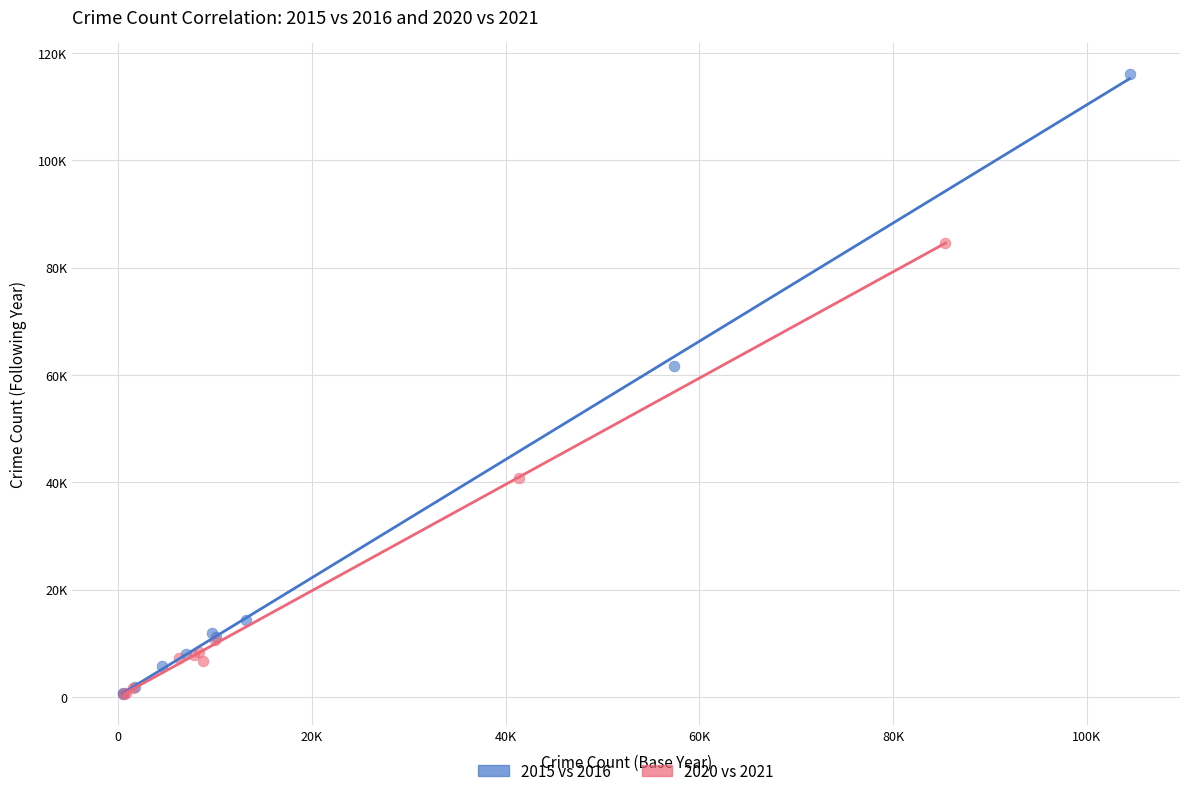

What are all the series names shown in the legend?

2015 vs 2016, 2020 vs 2021